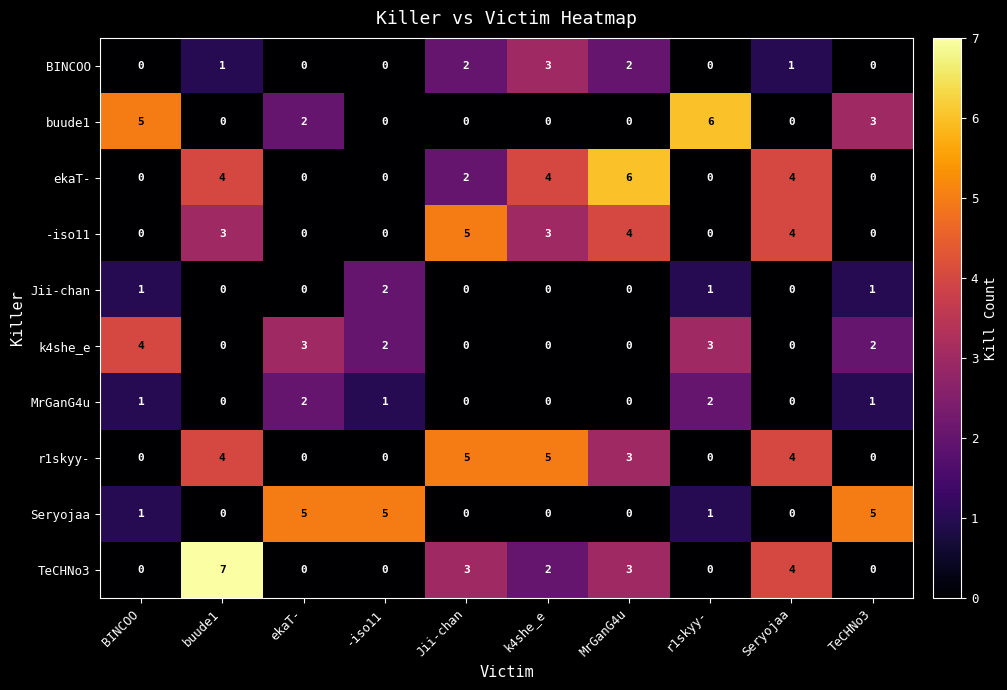

What is the greatest value displayed?

7